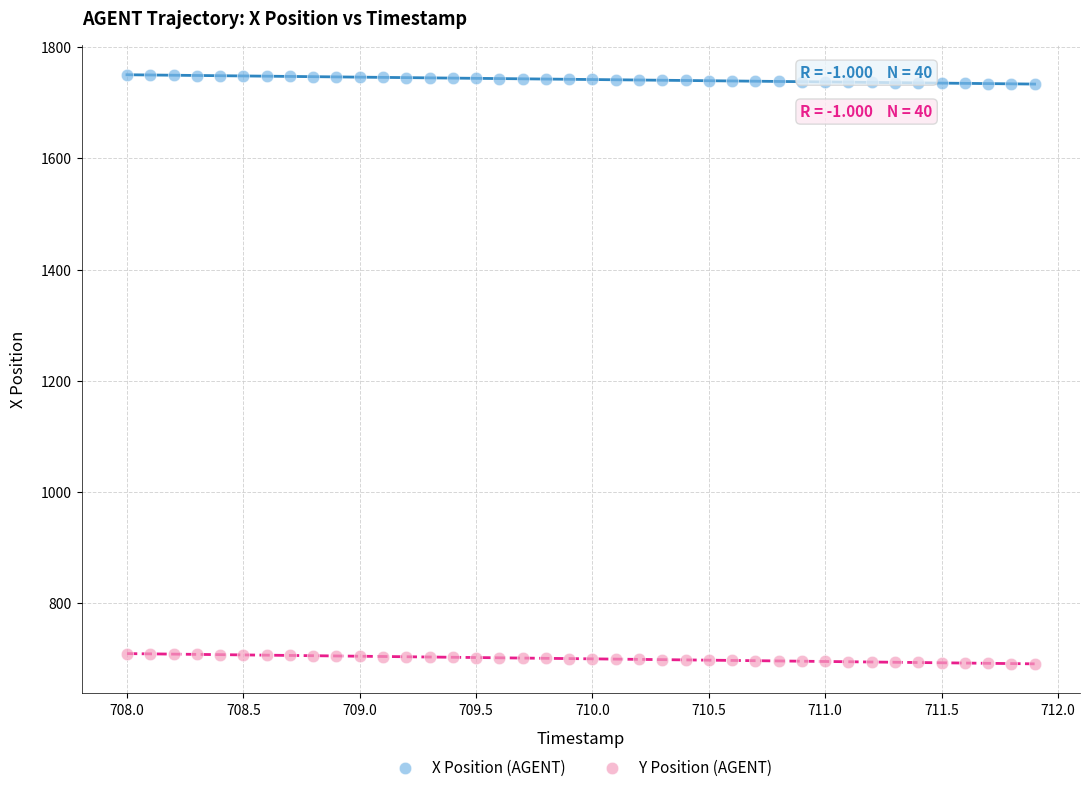

What are all the series names shown in the legend?

X Position (AGENT), Y Position (AGENT)